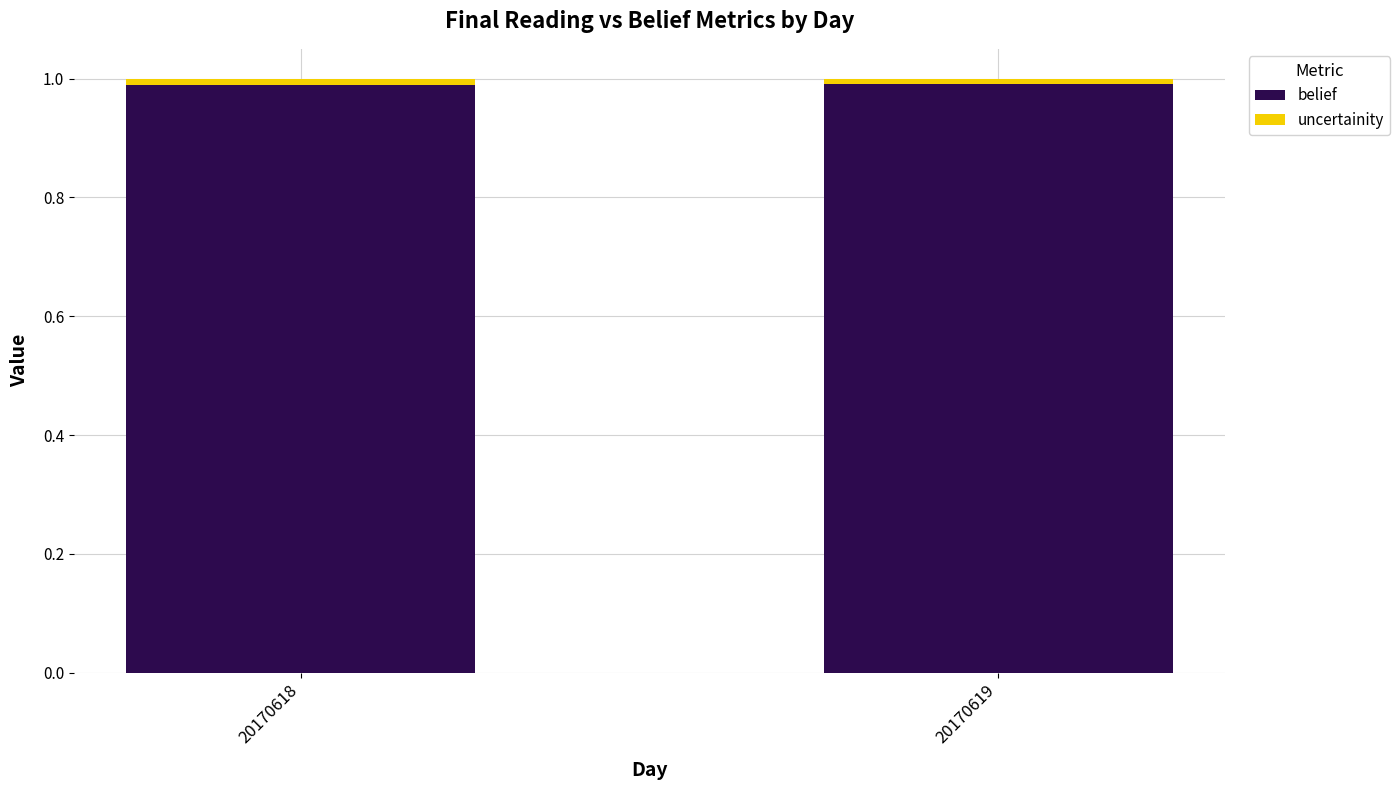

What value does the belief series have at 20170618?

1.0